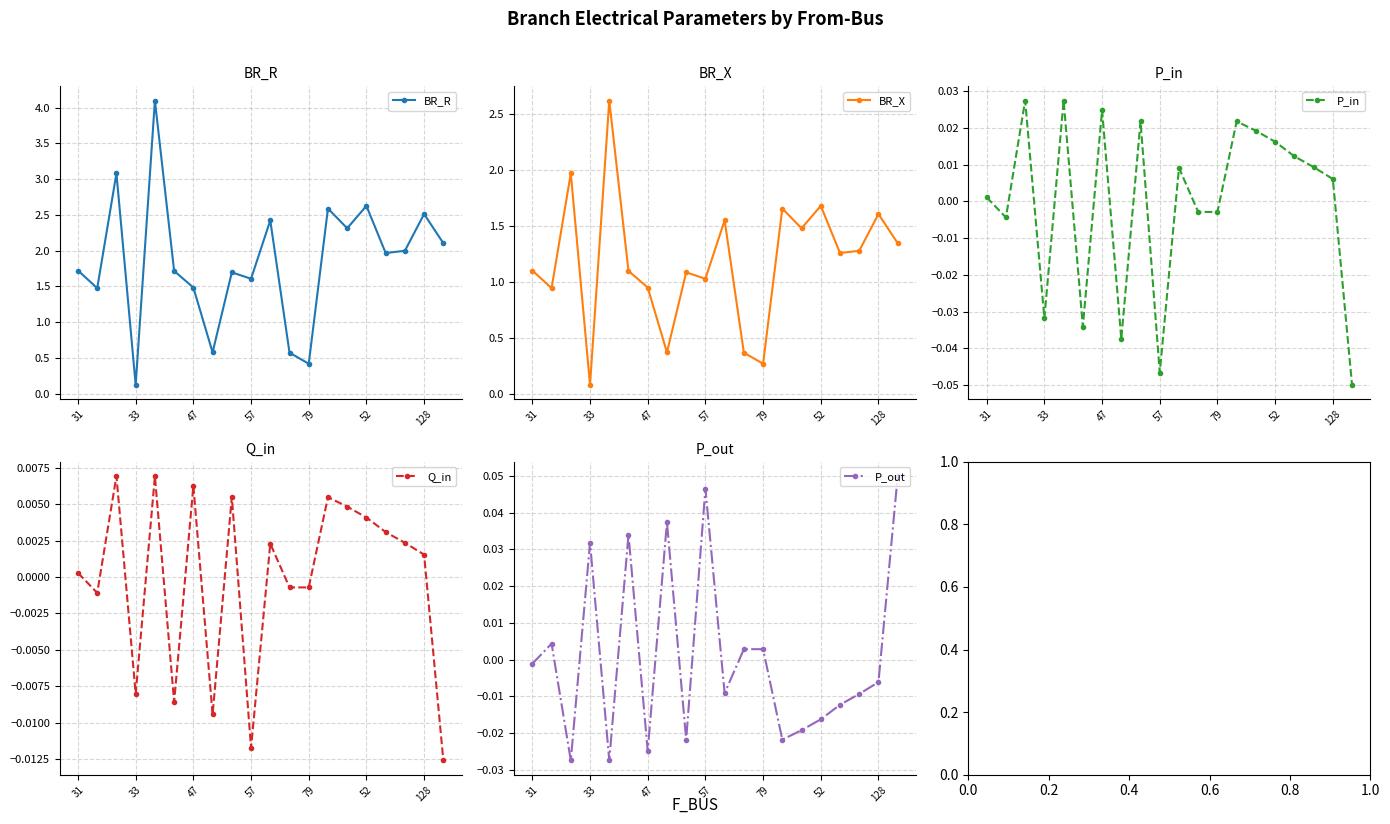

What is the total value across all series at 13?

4.3